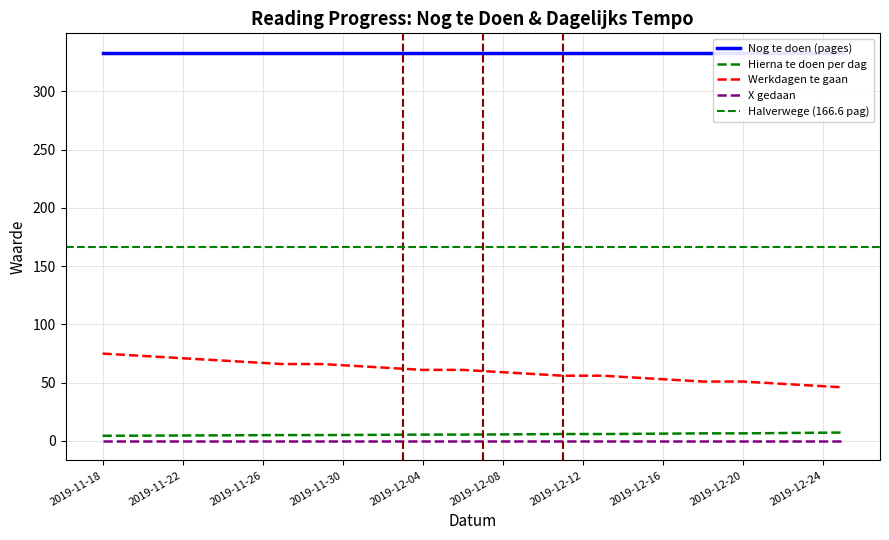

Which label corresponds to the smallest value in the chart?

2019-11-18